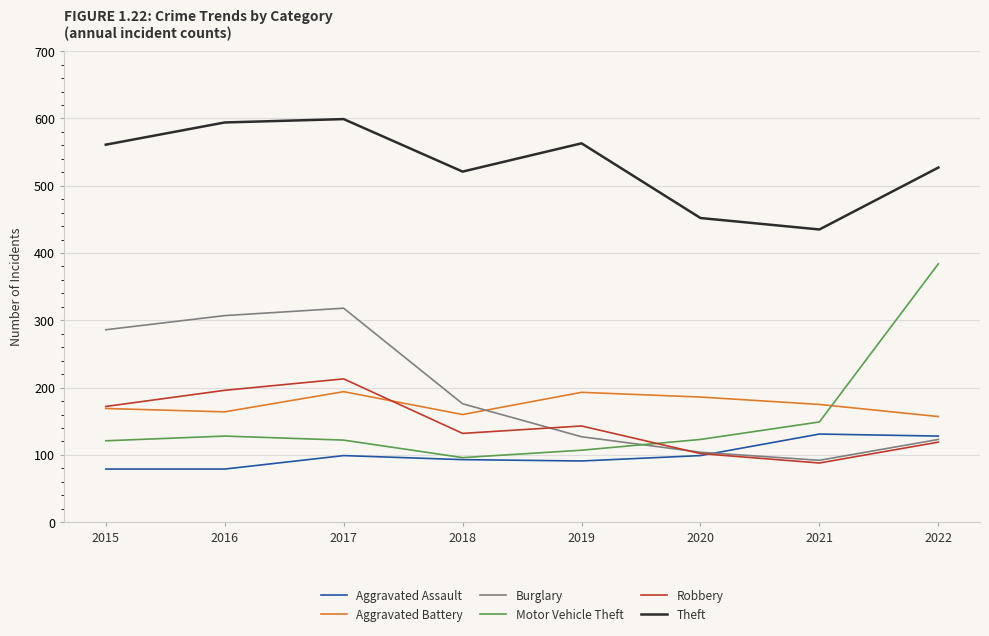

What is the maximum value shown in the chart?

599